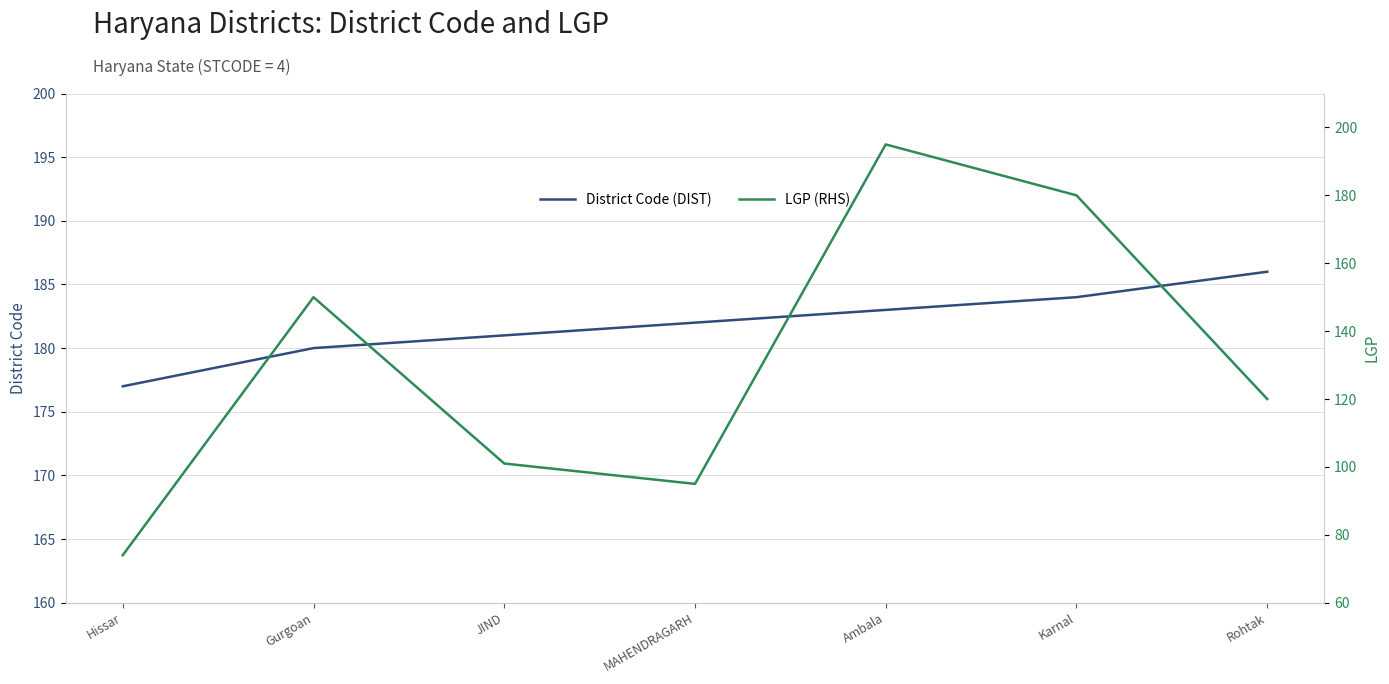

What is the greatest value displayed?

195